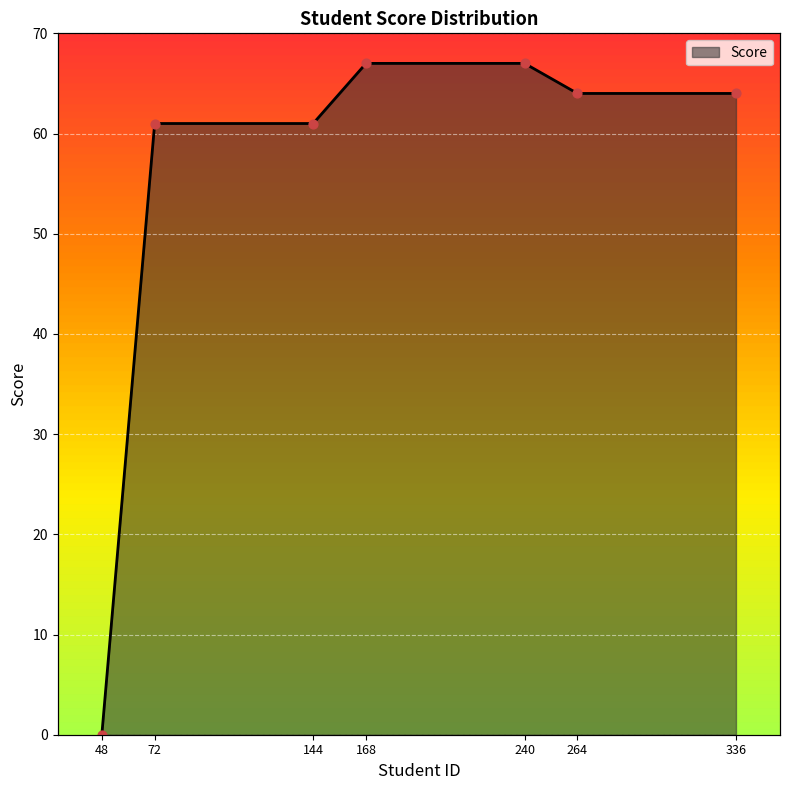

Between 144.0 and 264.0, which is larger?

264.0